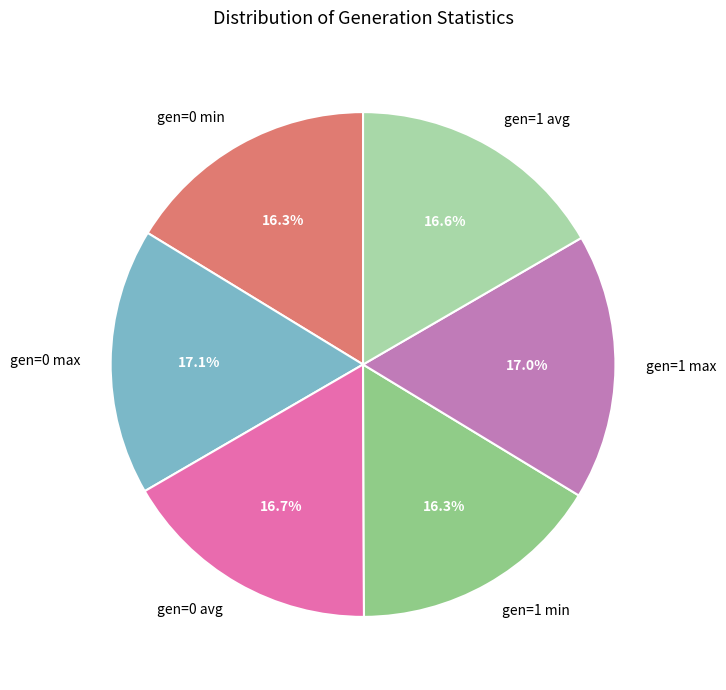

To the nearest percent, what portion does gen=1 avg represent?

17%